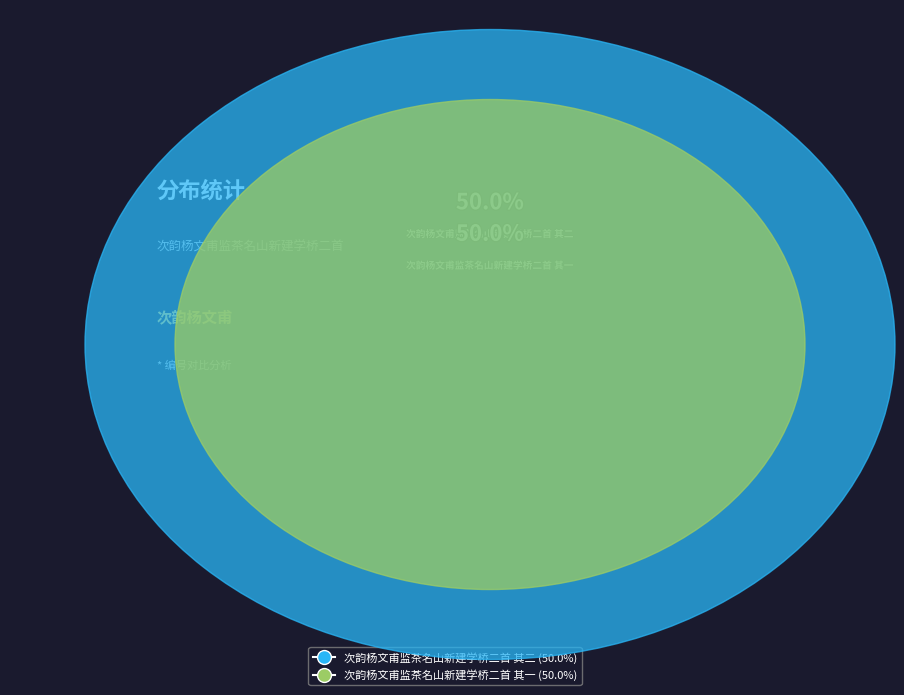

To the nearest percent, what is the combined percentage of 次韵杨文甫监茶名山新建学桥二首 其一 and 次韵杨文甫监茶名山新建学桥二首 其二?

100%